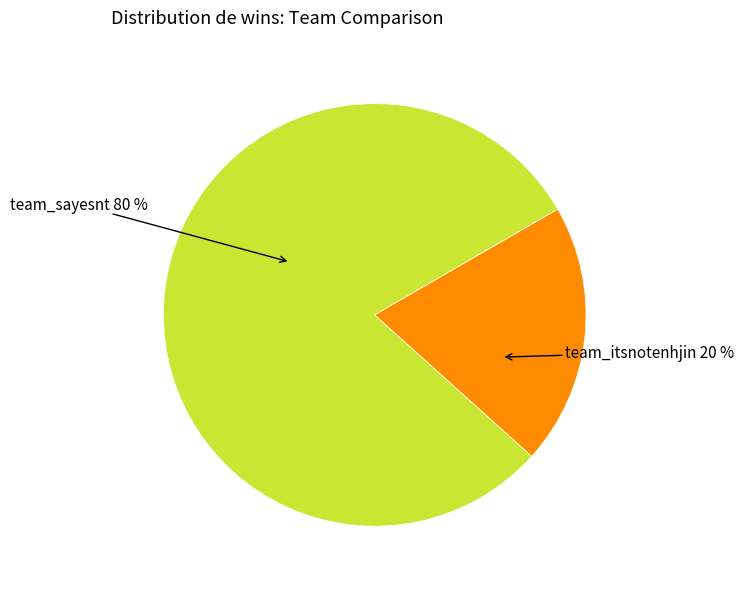

To the nearest percent, what is the average slice percentage?

50%